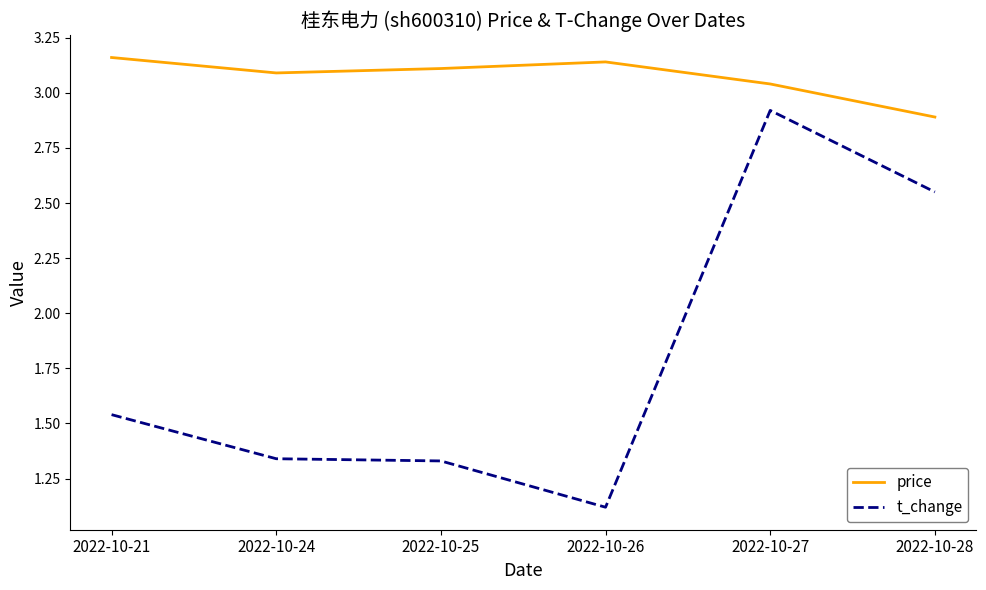

How many interior local valleys does the price series have?

1